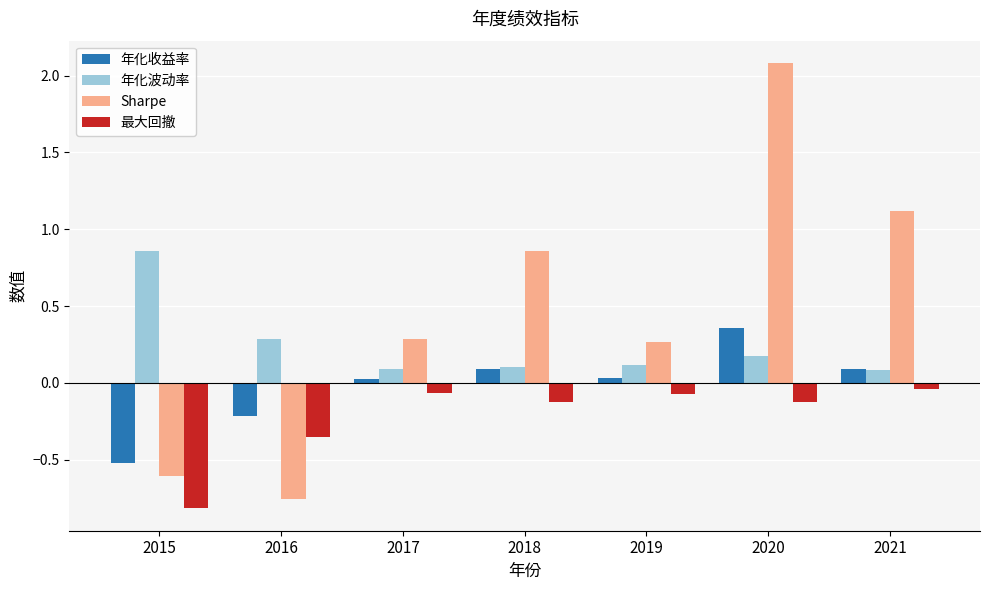

List the series in order of their peak value, highest first.

Sharpe, 年化波动率, 年化收益率, 最大回撤